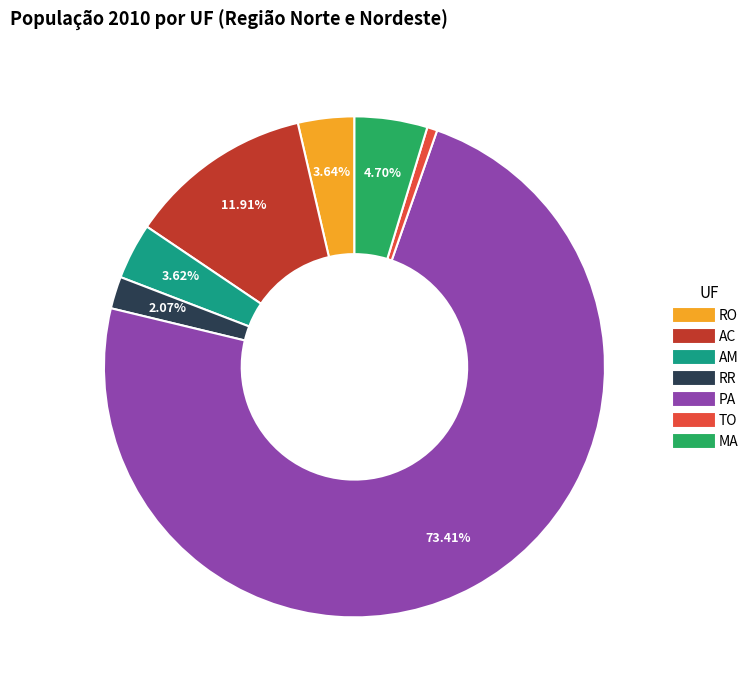

What is the majority slice?

PA